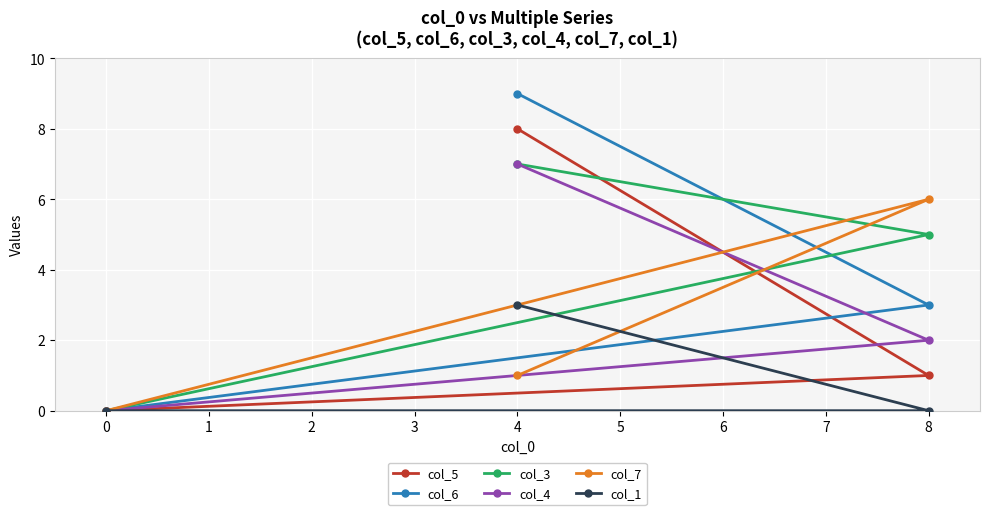

What is the difference between the maximum and minimum values in the col_7 series?

6